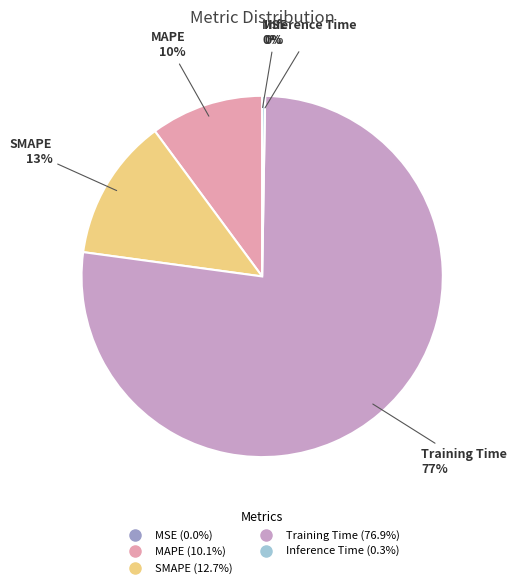

What is the largest slice in the pie chart?

Training Time